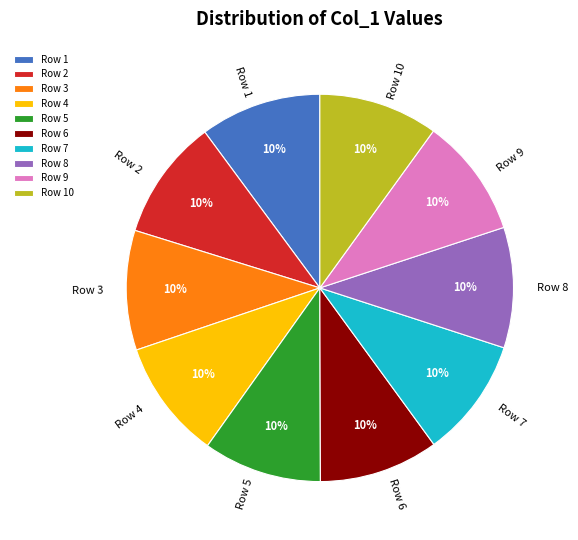

What percentage is the Row 6 slice, to the nearest percent?

10%